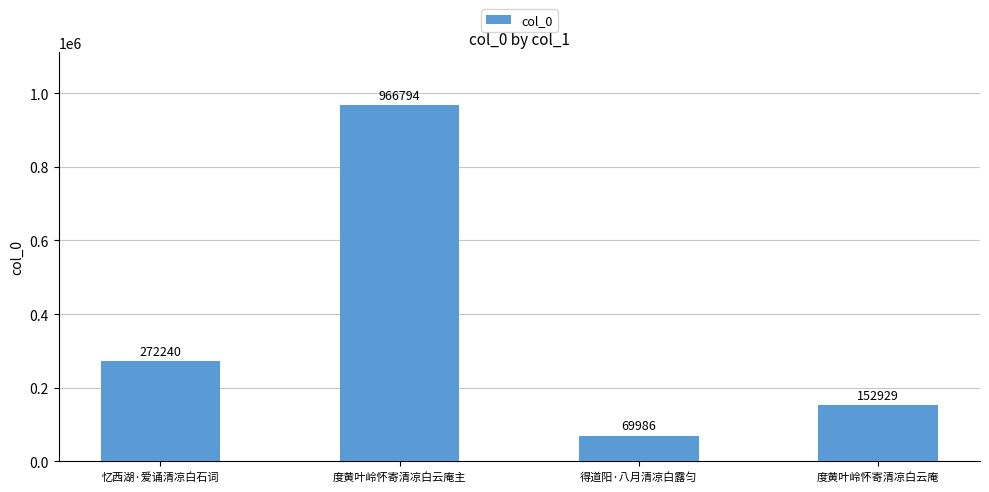

What is the value of the 3rd bar from the left?

69986